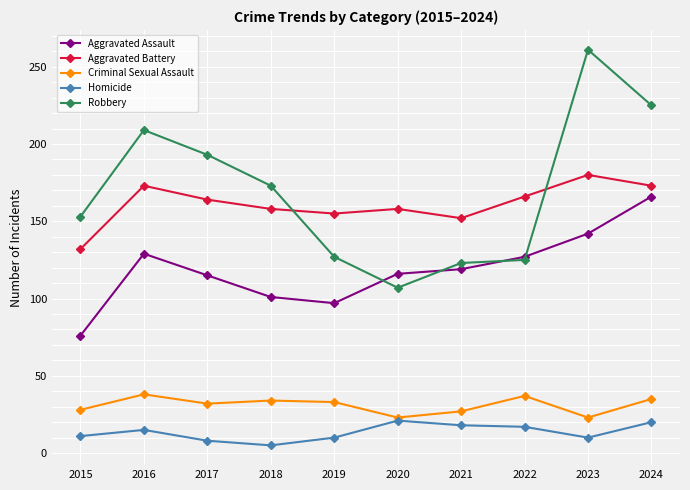

How many data points does each series have?

10